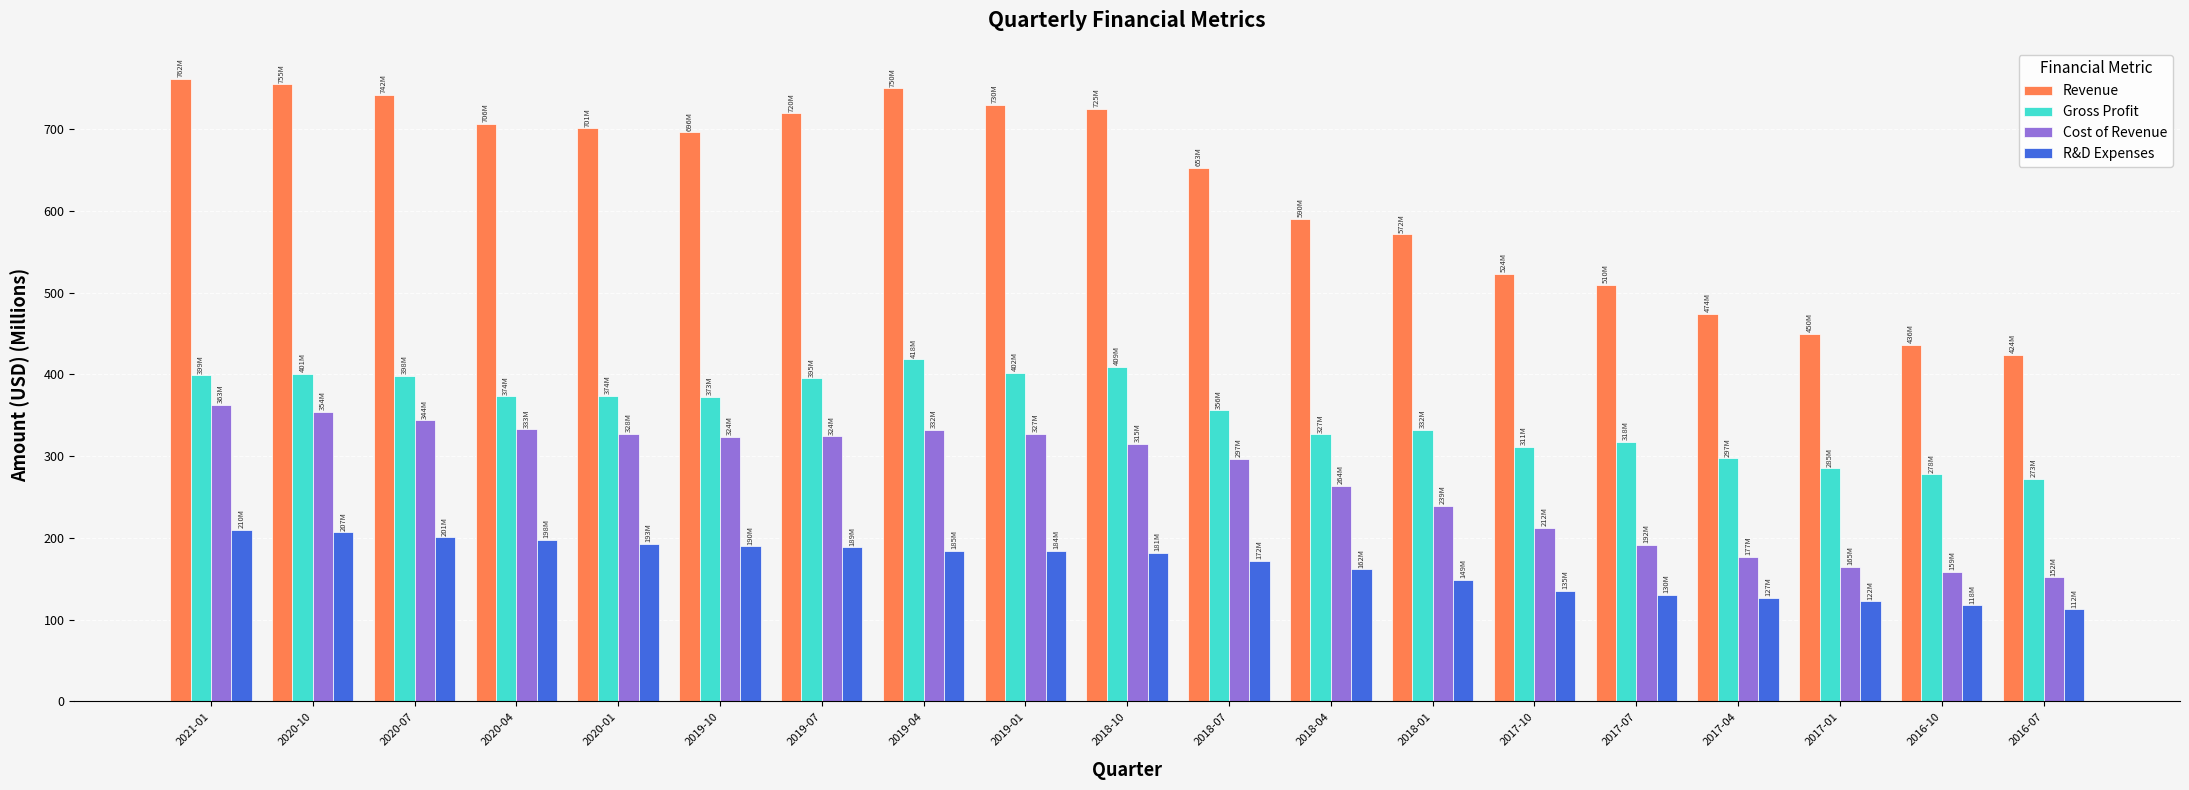

What is the sum of the Revenue values at 2019-04 and 2019-10?

1446.7